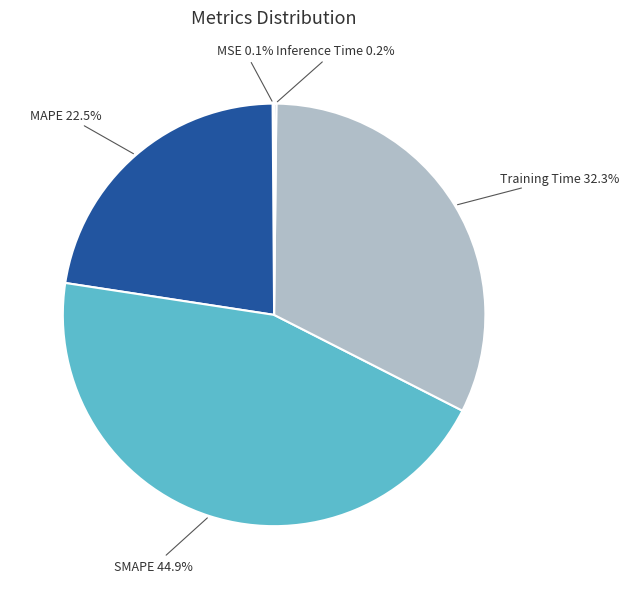

To the nearest percent, what is the combined percentage of MAPE and Training Time?

55%